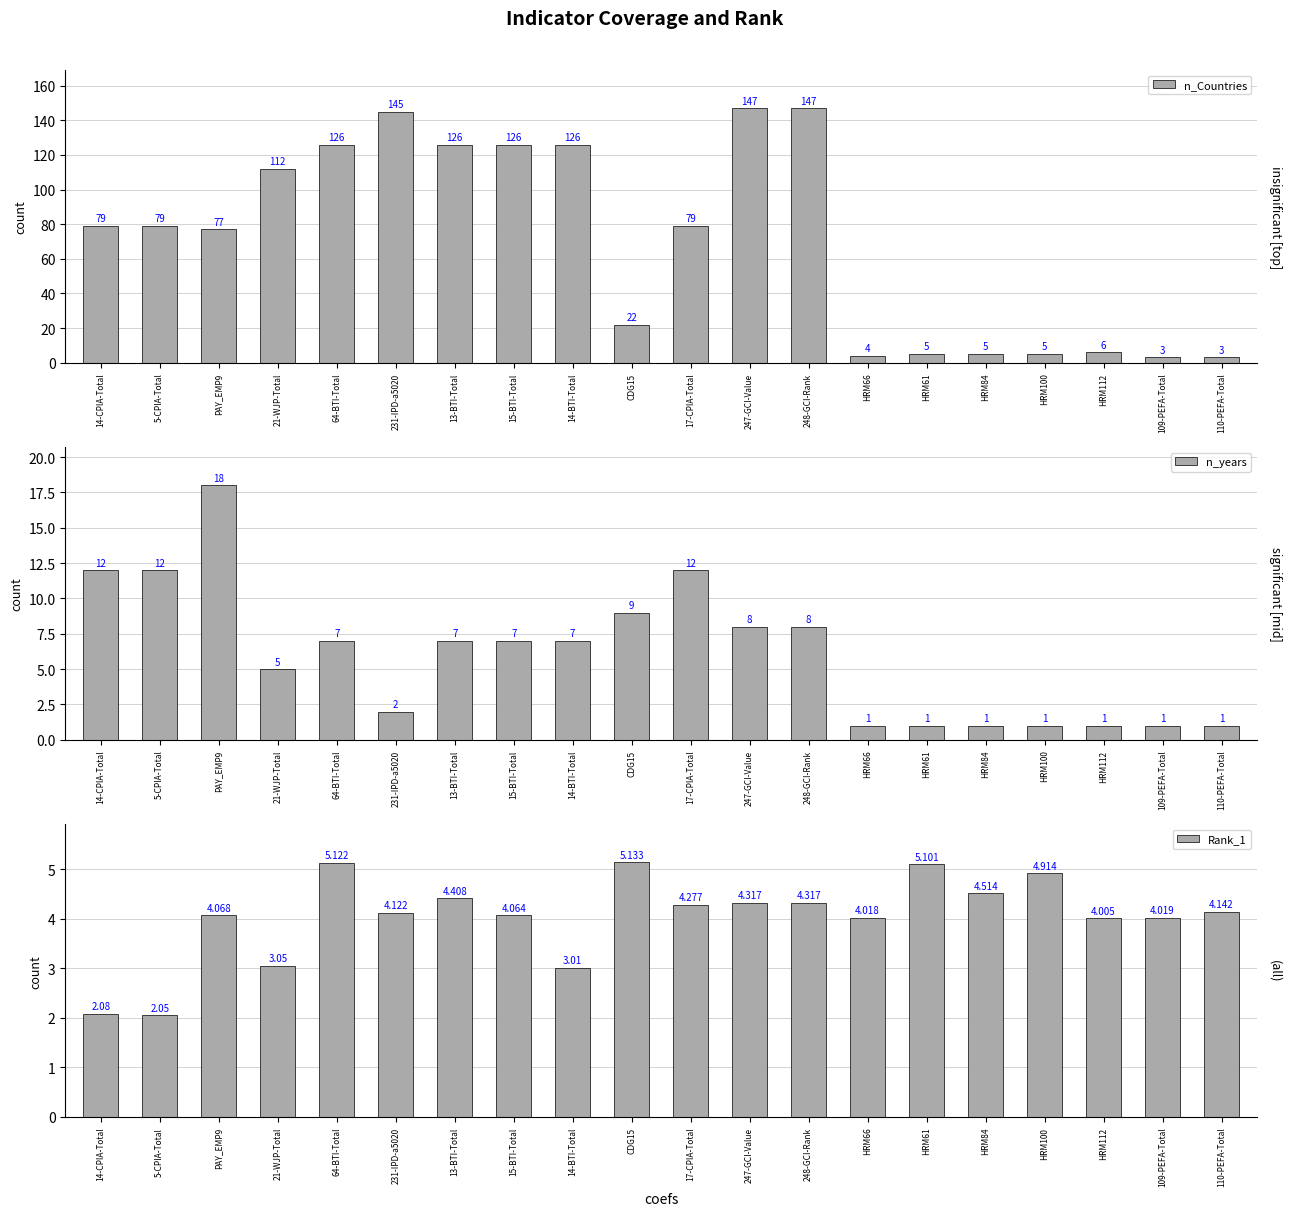

What position from the left is 14-BTI-Total?

9